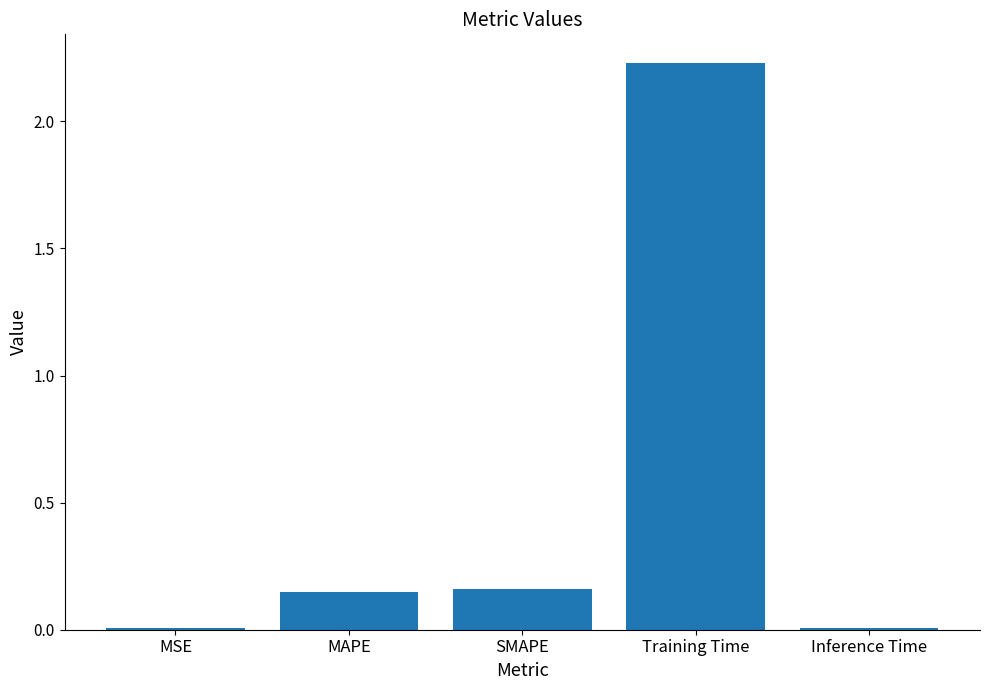

How many bars are there in total?

5